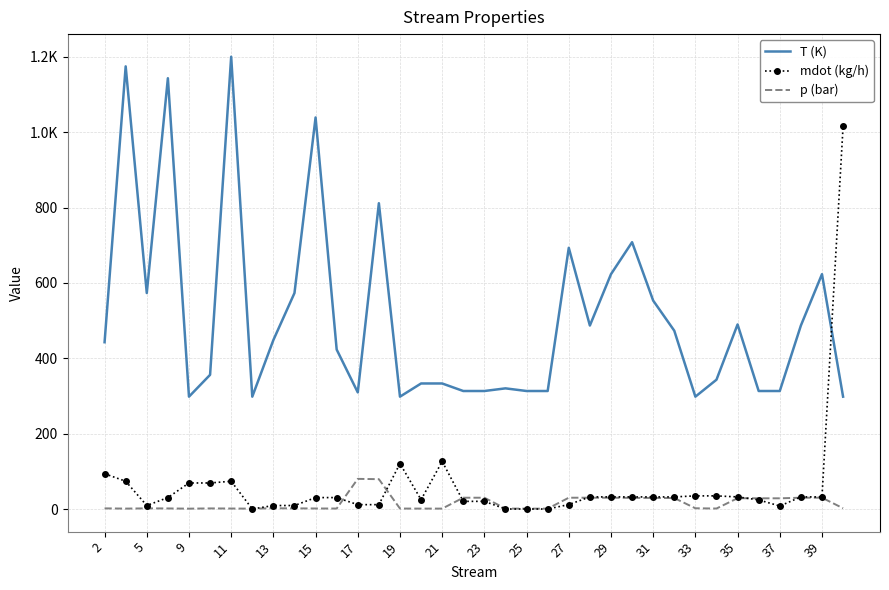

List the series in order of their peak value, lowest first.

p (bar), mdot (kg/h), T (K)